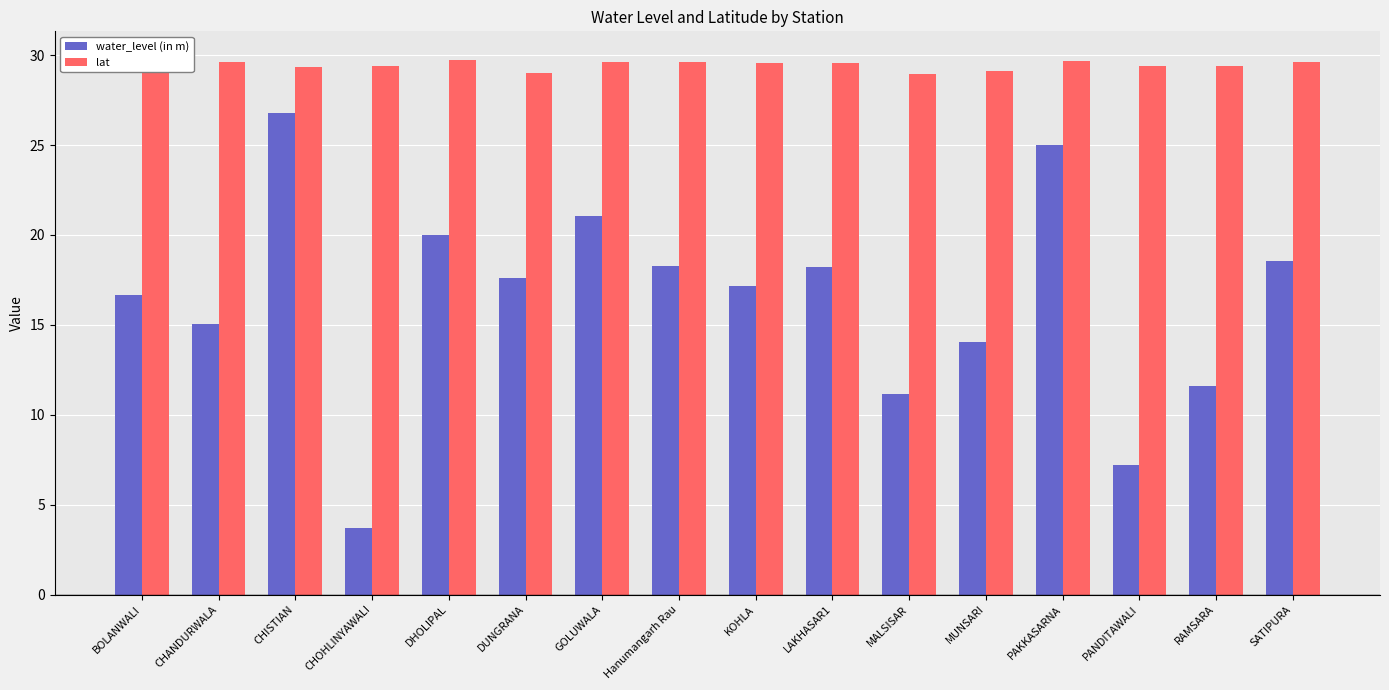

At which label is lat closest to 29?

DUNGRANA